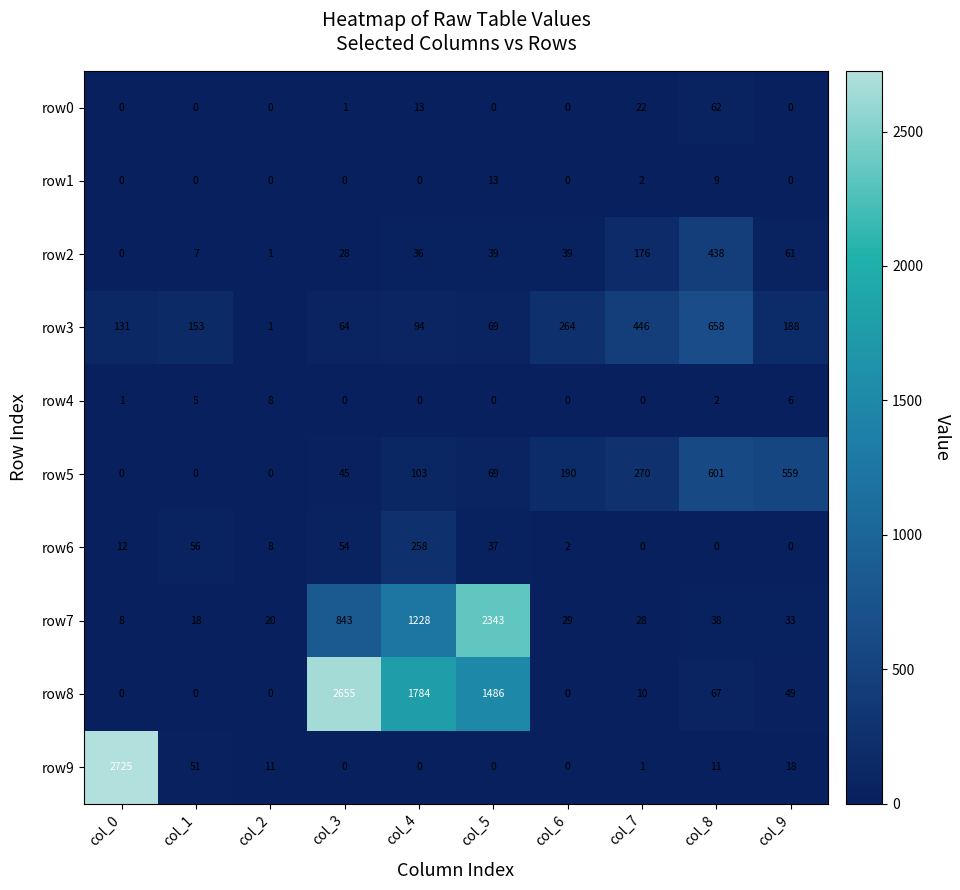

Count the number of data series in this chart.

10